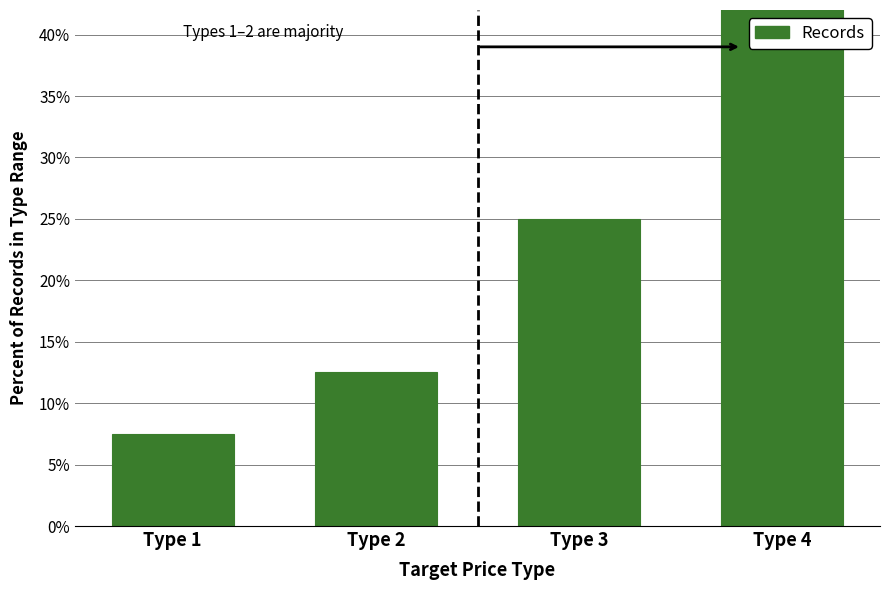

What is the change in value from Type 1 to Type 4?

+47.5